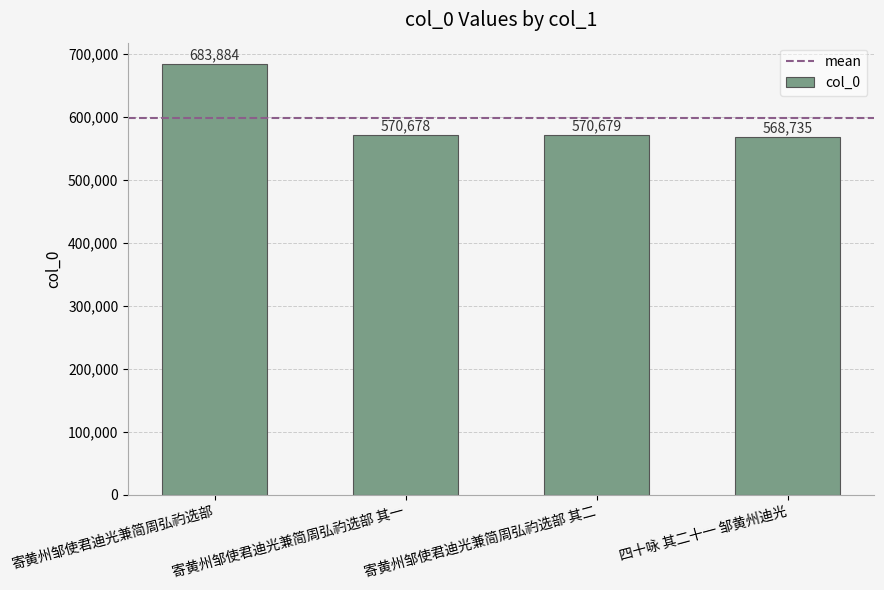

Count the number of categories in the chart.

4